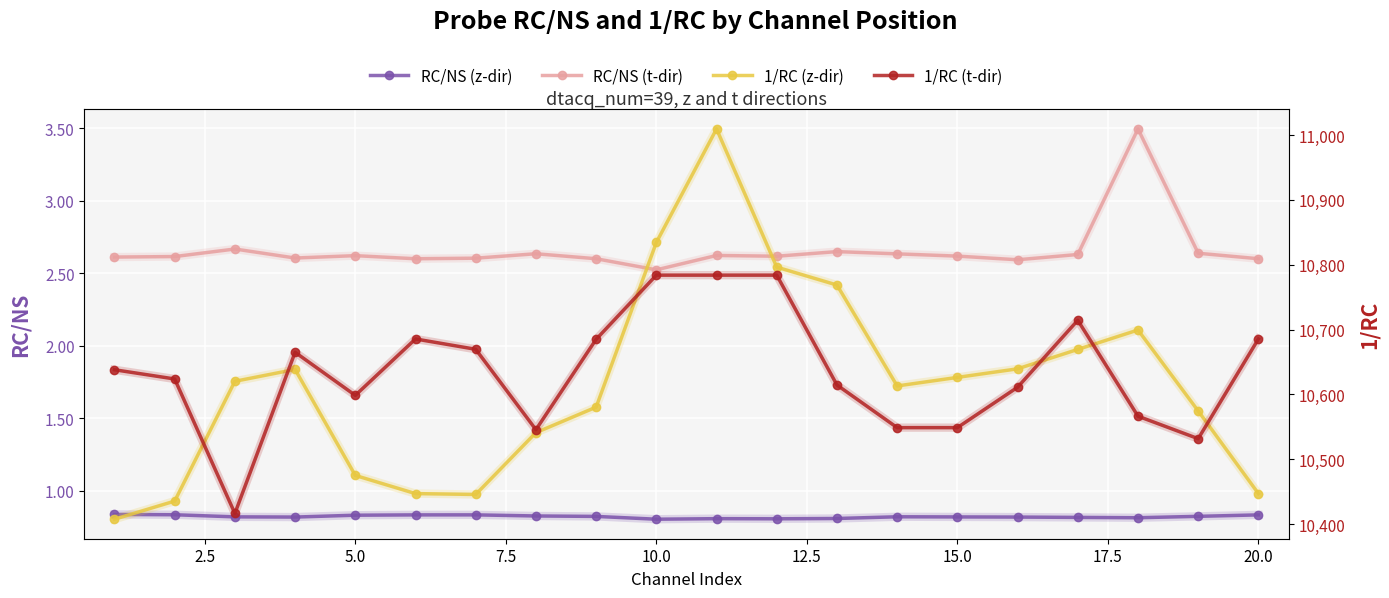

What is the greatest value displayed?

11009.5